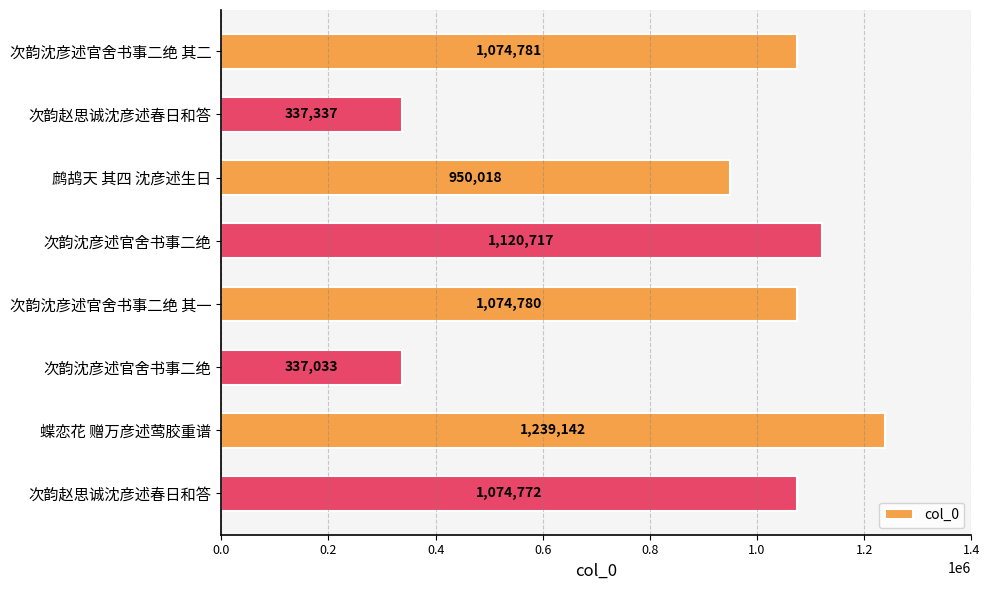

Are the bars horizontal?

Yes